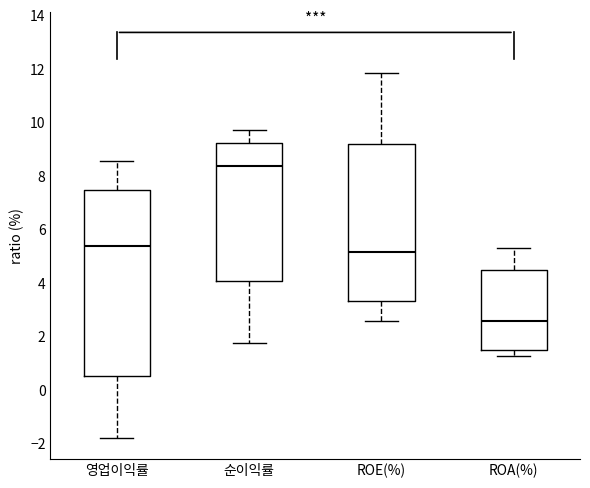

Which box has the highest median line?

순이익률